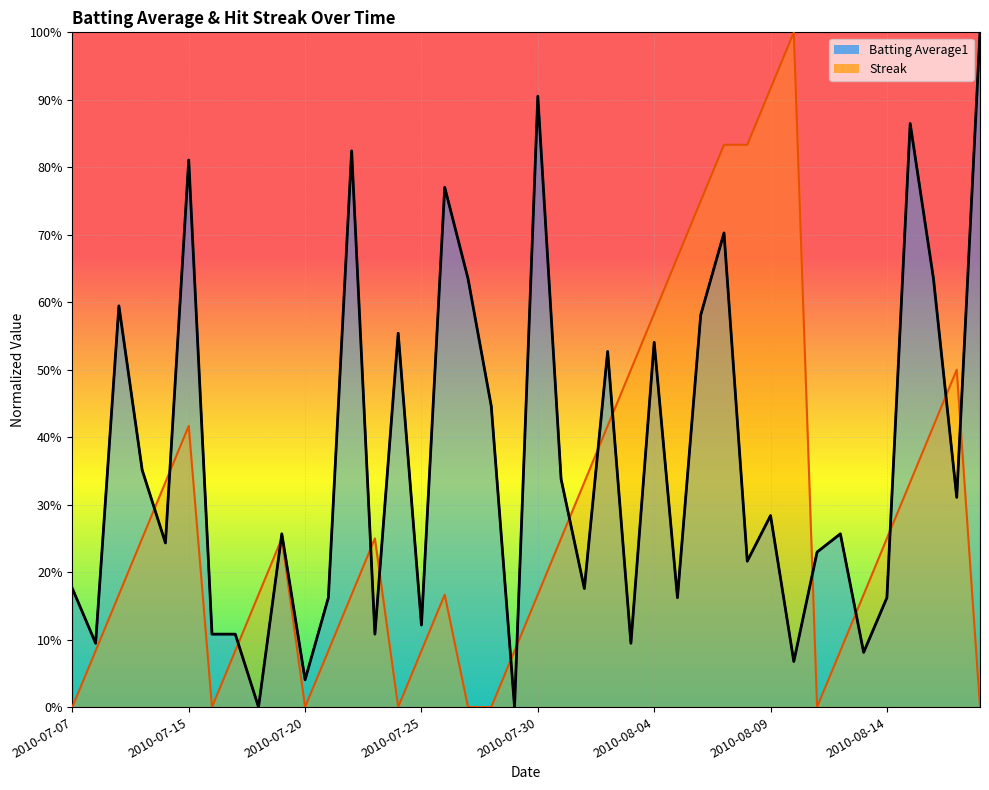

What is the label of the 4th point from the right?

2010-08-15